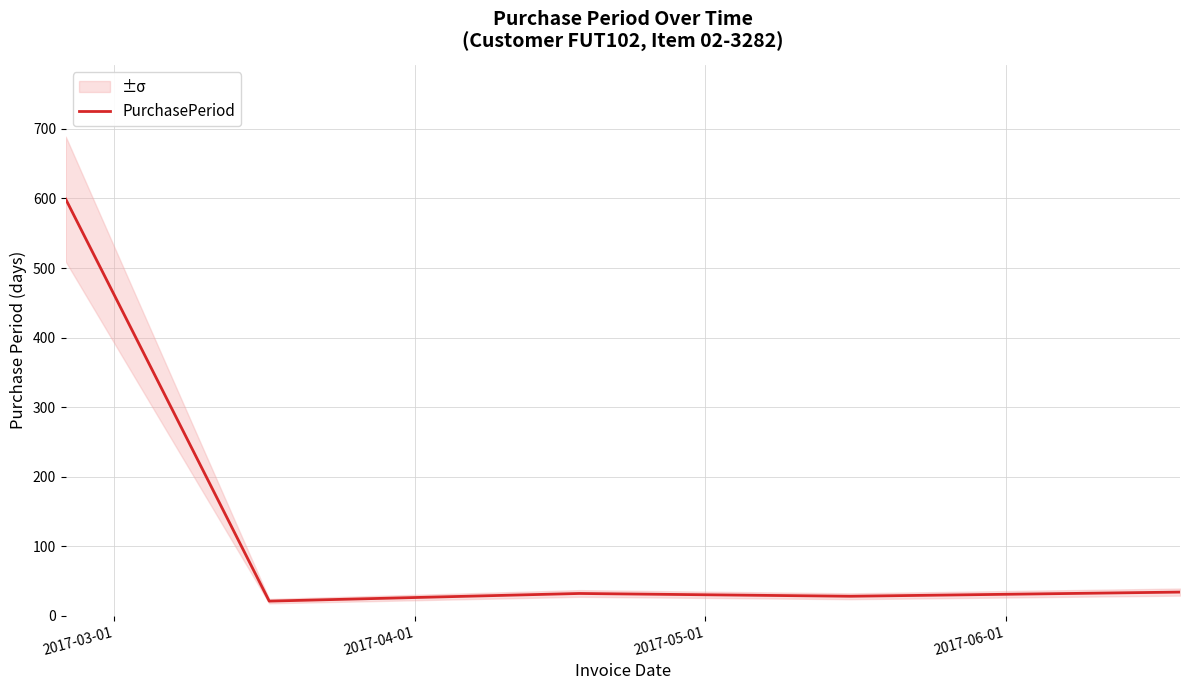

Reading left to right, transcribe all the data shown in this chart.

599	21	32	28	34